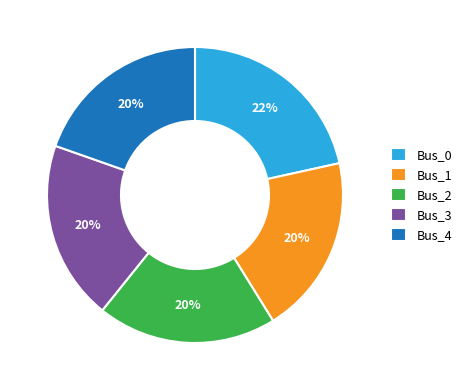

Between Bus_3 and Bus_0, which is larger?

Bus_0